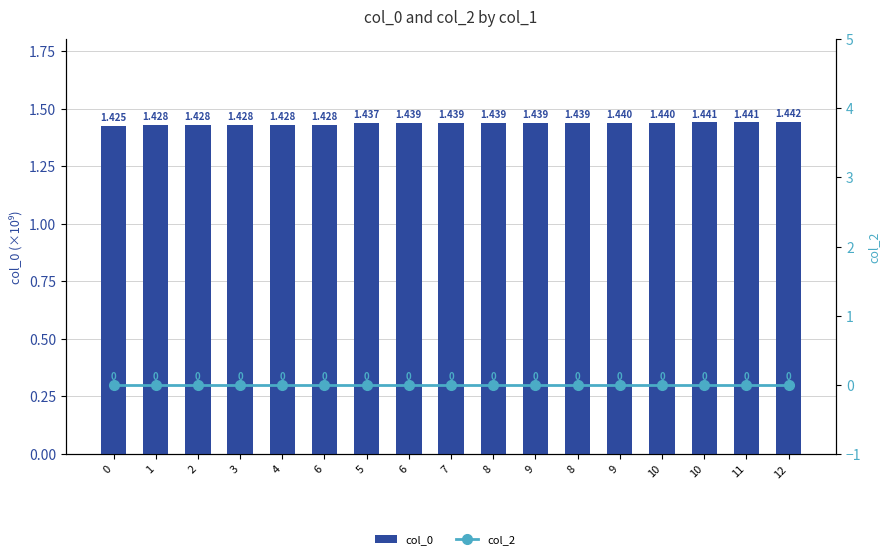

How many groups of bars are there?

17